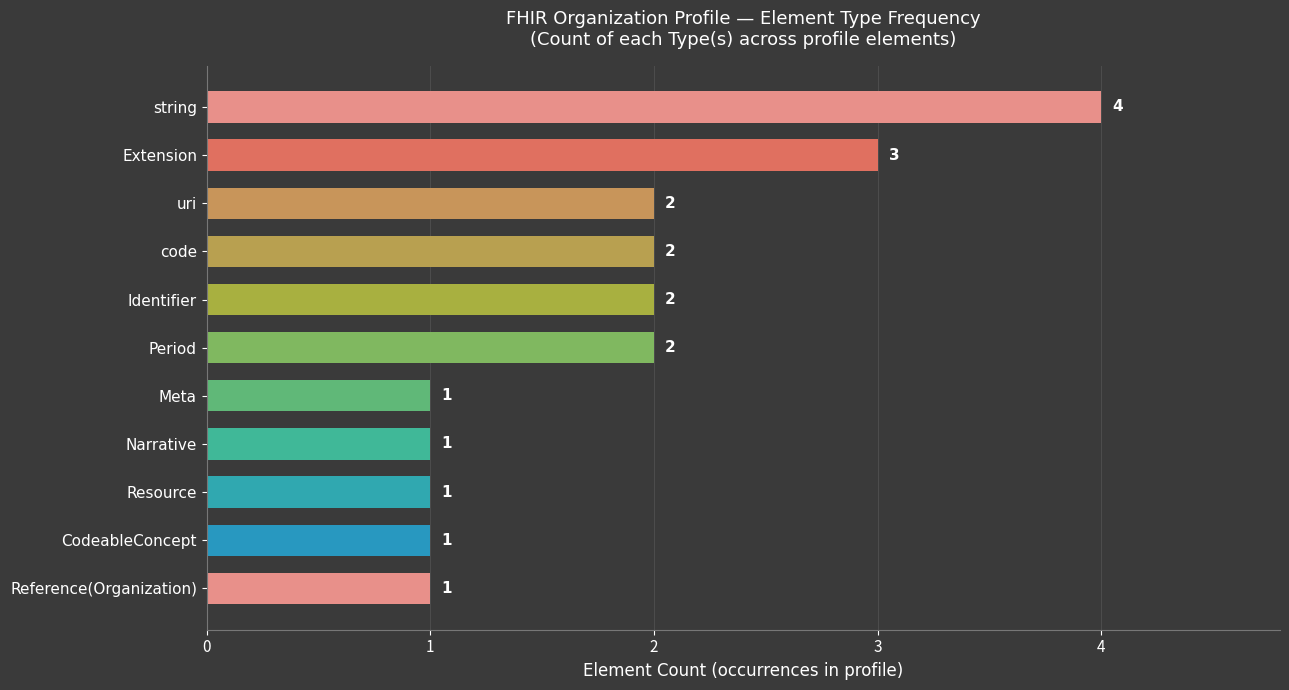

Does the chart contain any negative values?

No